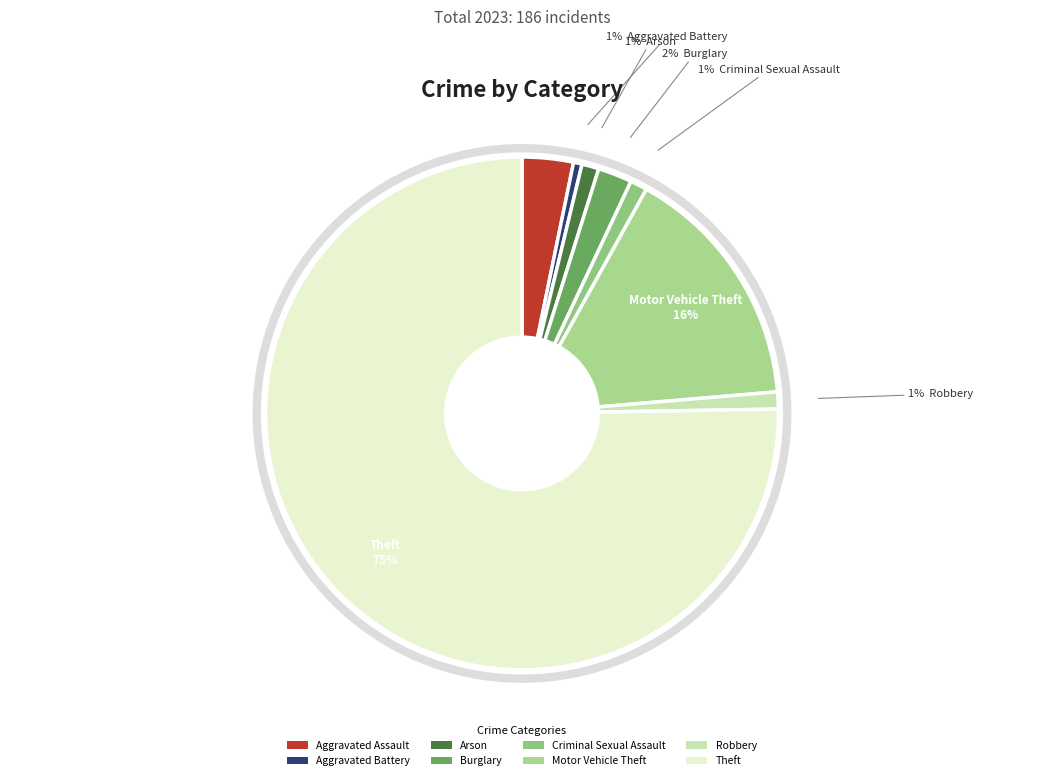

Do Burglary and Theft together represent more than half of the pie?

Yes